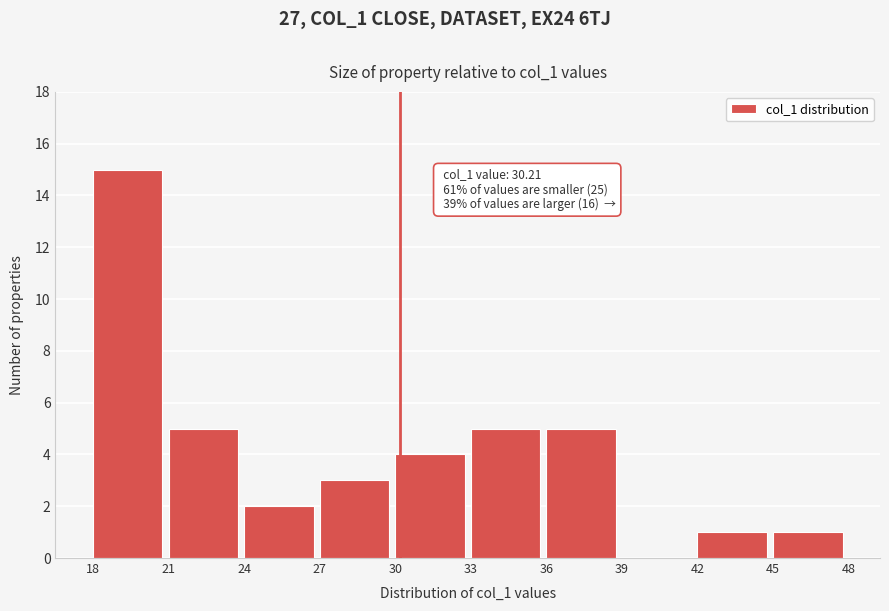

Which range on the x-axis has the tallest bar?

18 to 21